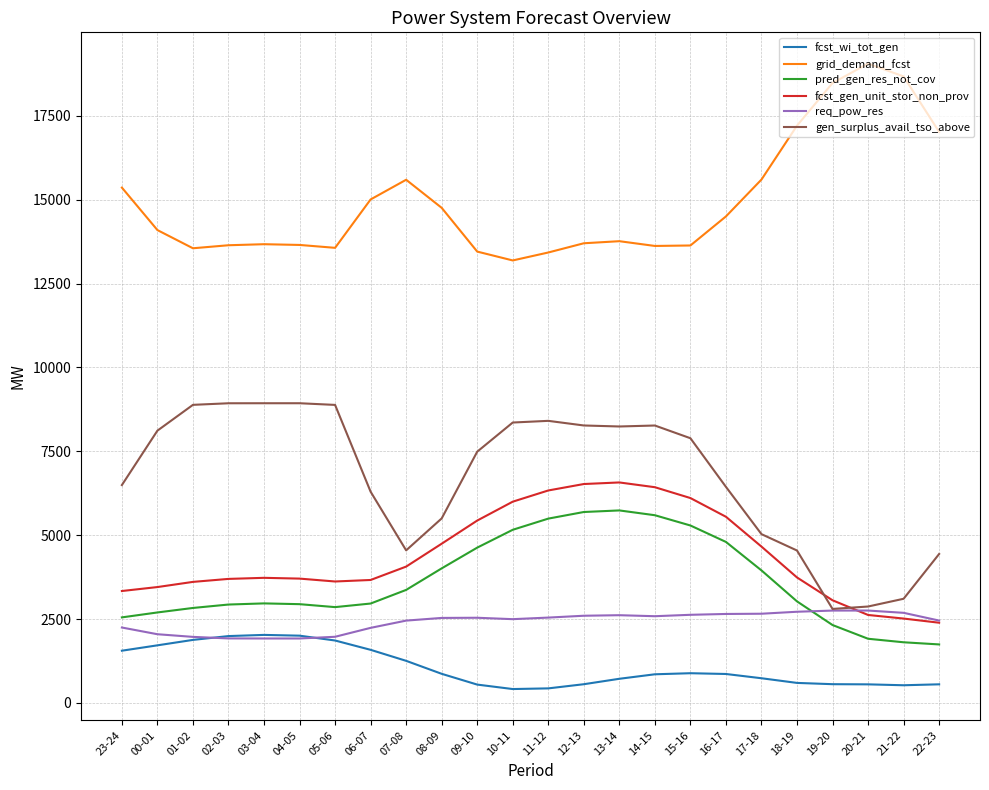

What is the difference between the maximum and minimum values in the req_pow_res series?

833